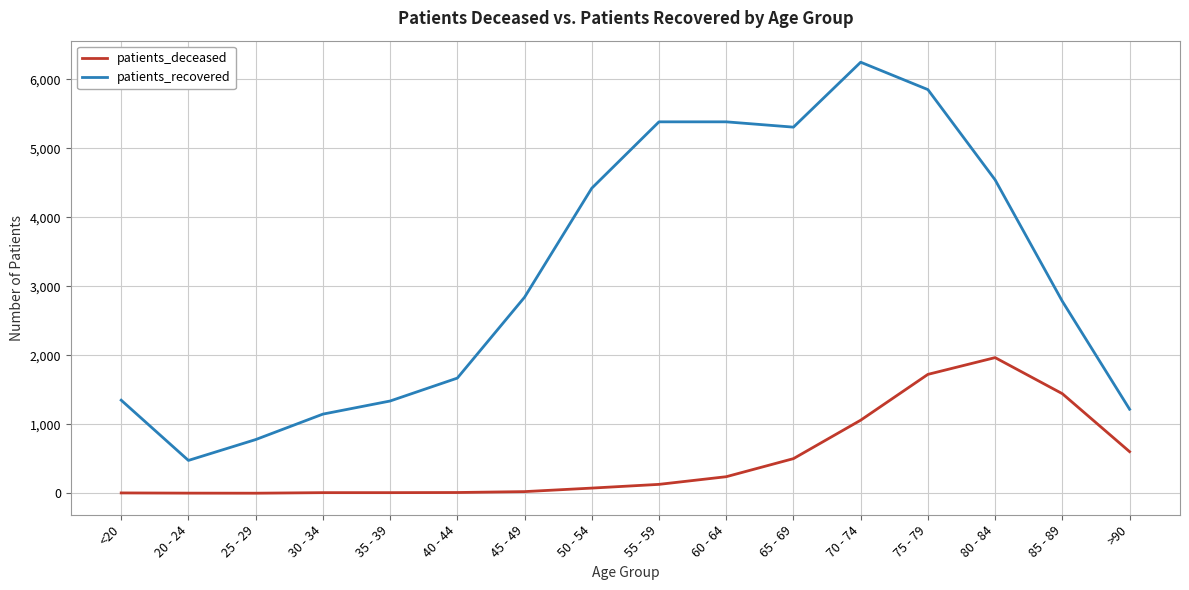

At how many categories does at least one series exceed 5195?

5